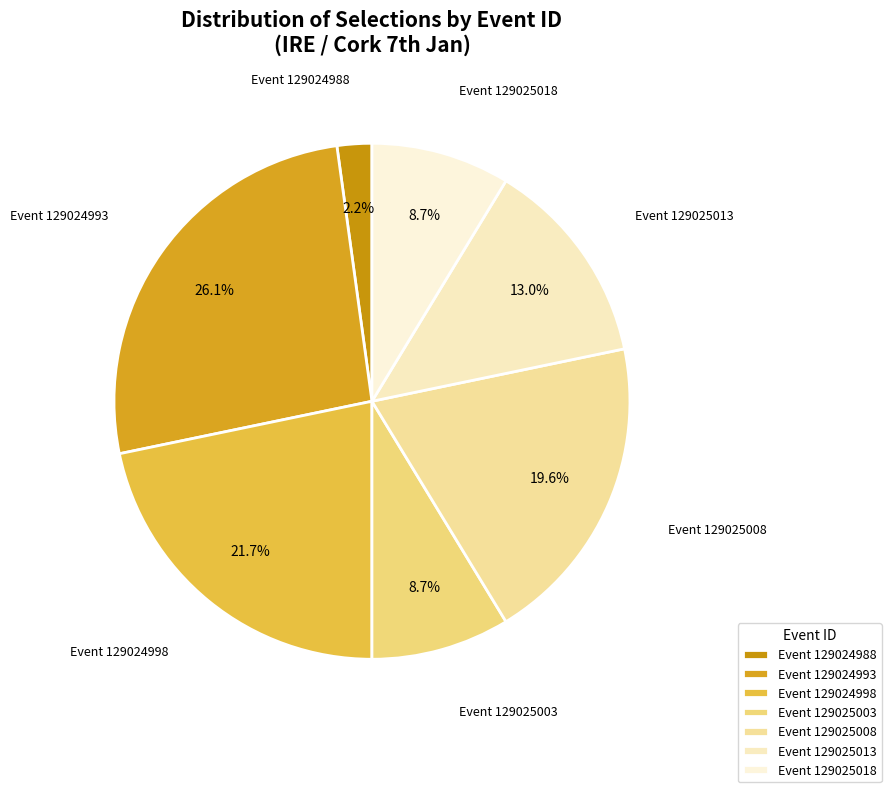

Which has a higher value, Event 129024998 or Event 129025008?

Event 129024998